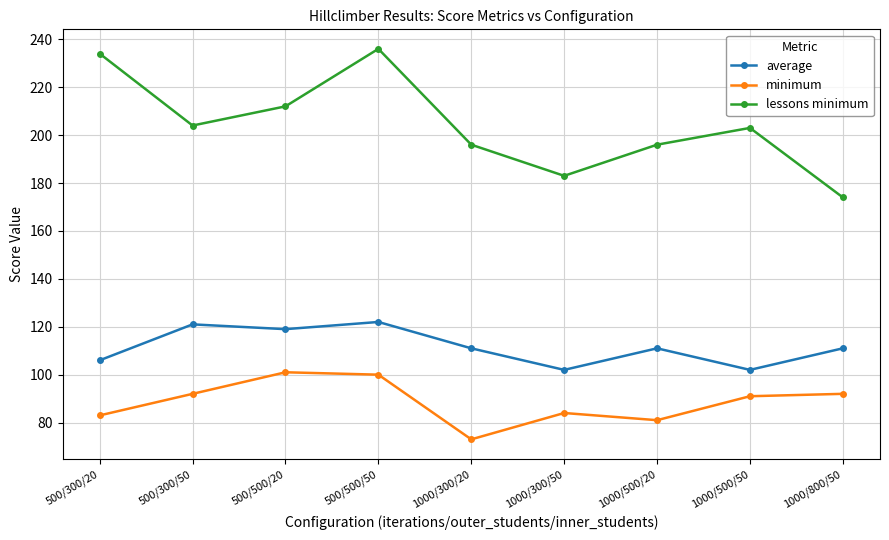

Rank the series at 1000/500/20 from lowest to highest value.

minimum, average, lessons minimum